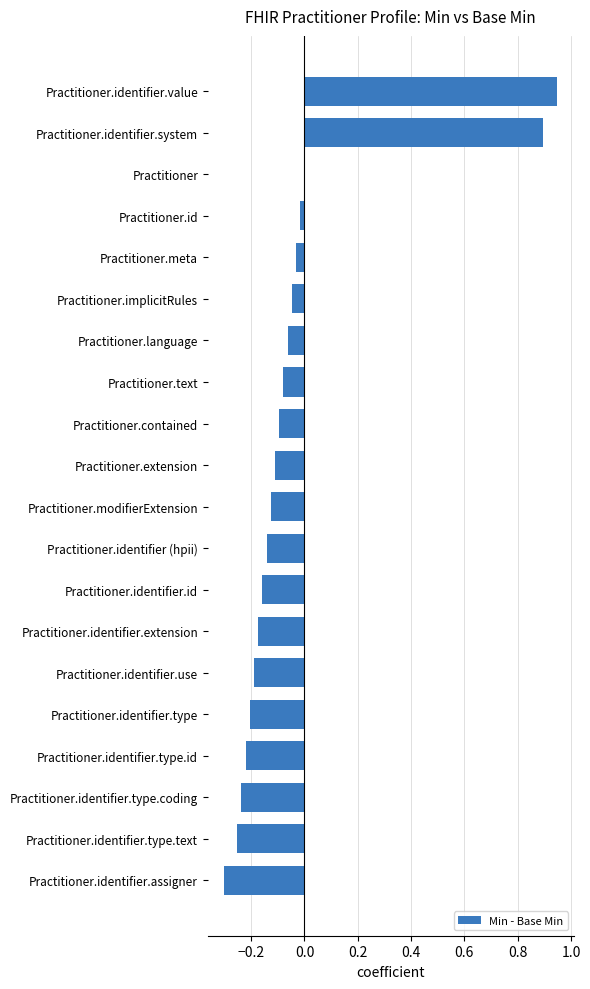

Which category has the highest value across all series?

Practitioner.identifier.value